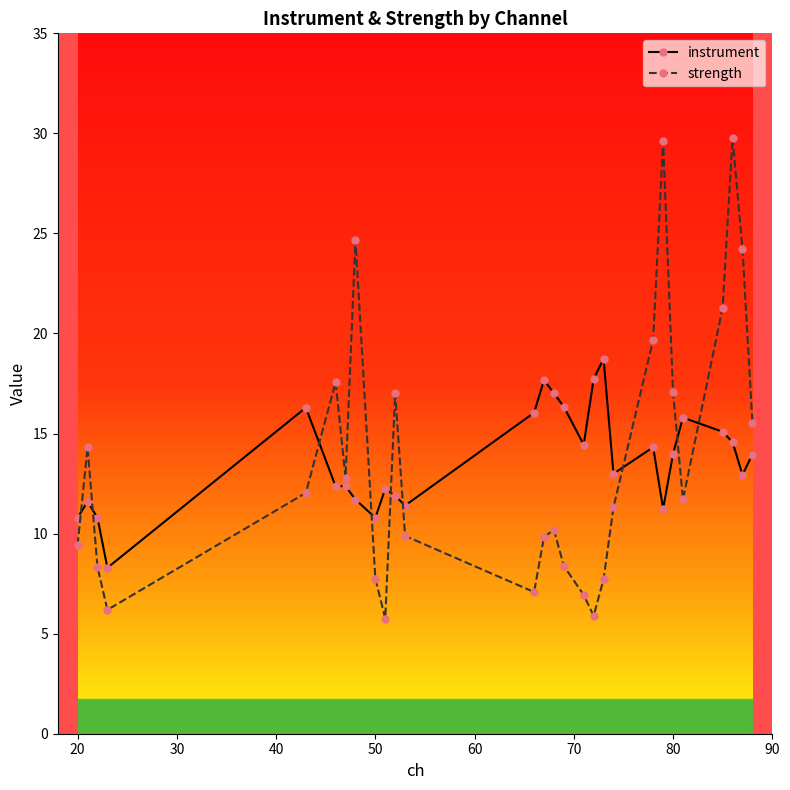

What is the average value of the strength series?

13.6